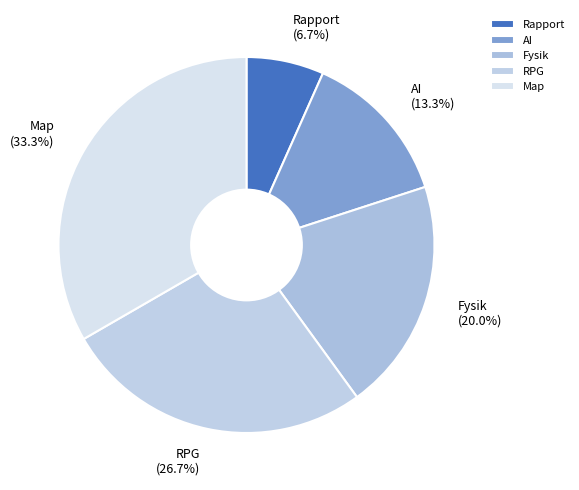

Approximately how many times larger is the value at Fysik compared to Rapport?

3.0